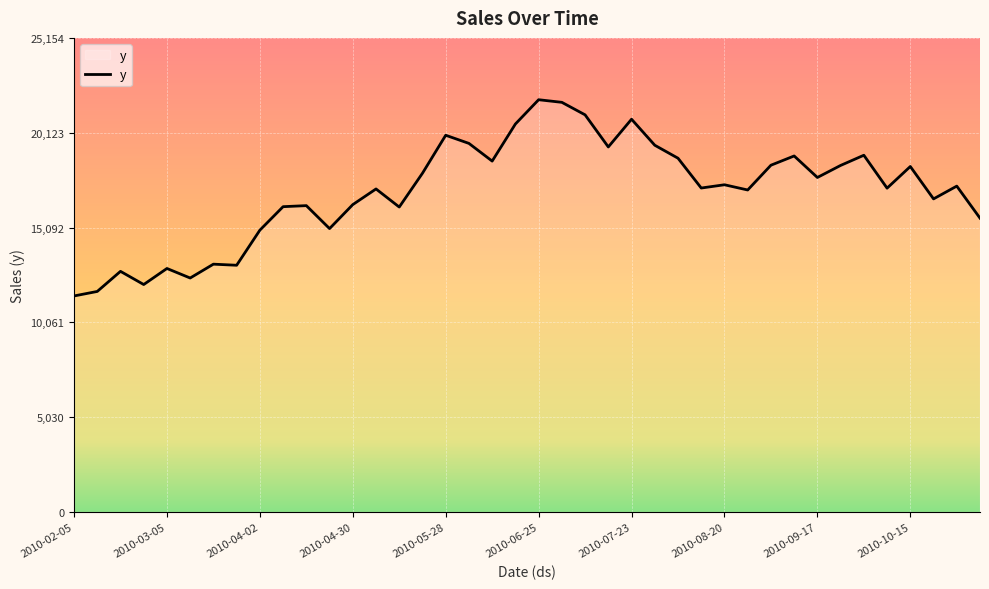

What is the minimum value shown in the chart?

11460.6